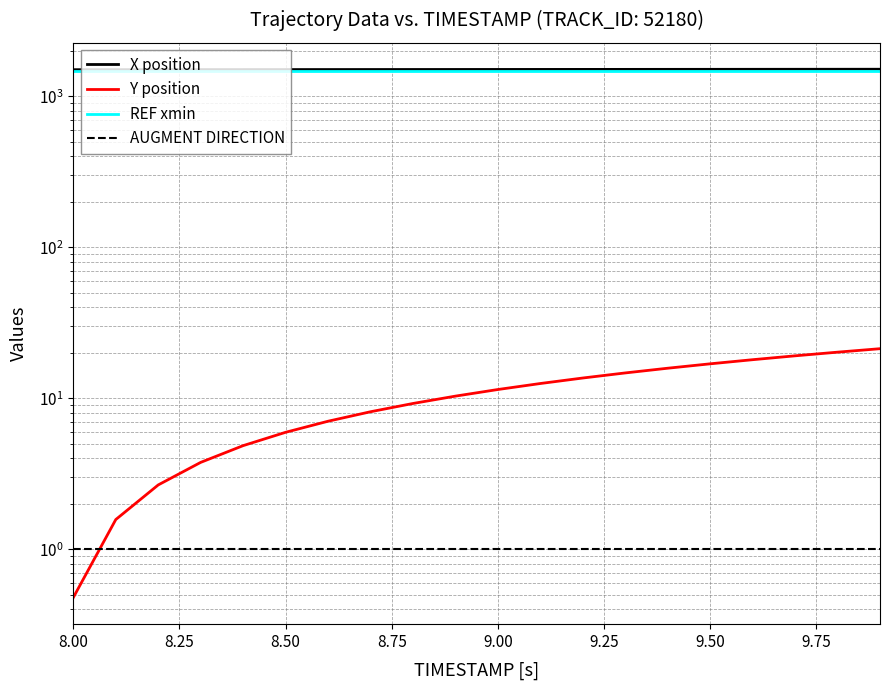

Which series ends up on top after the final intersection of Y position and AUGMENT DIRECTION?

Y position